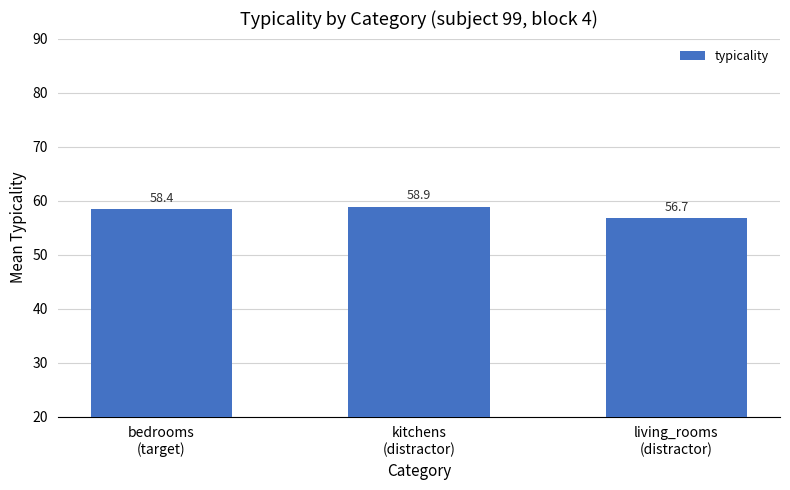

At which label is the value closest to 57?

living_rooms
(distractor)